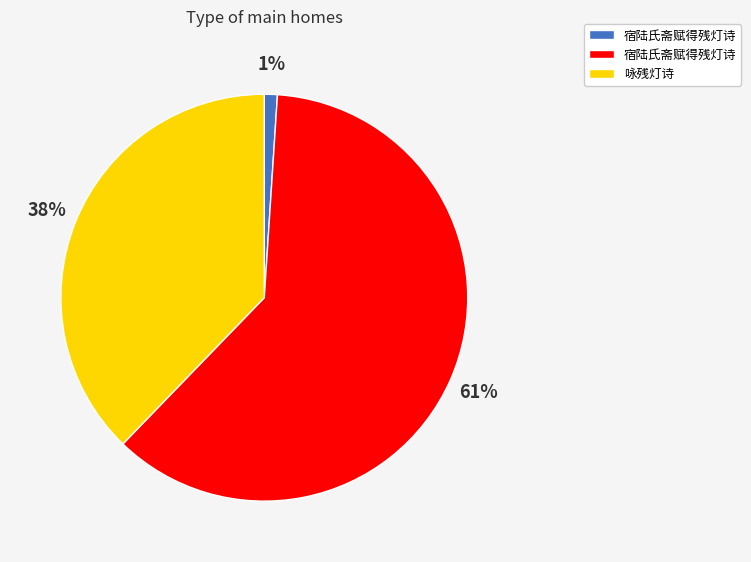

To the nearest percent, what is the difference between the largest and smallest slice percentages?

60%